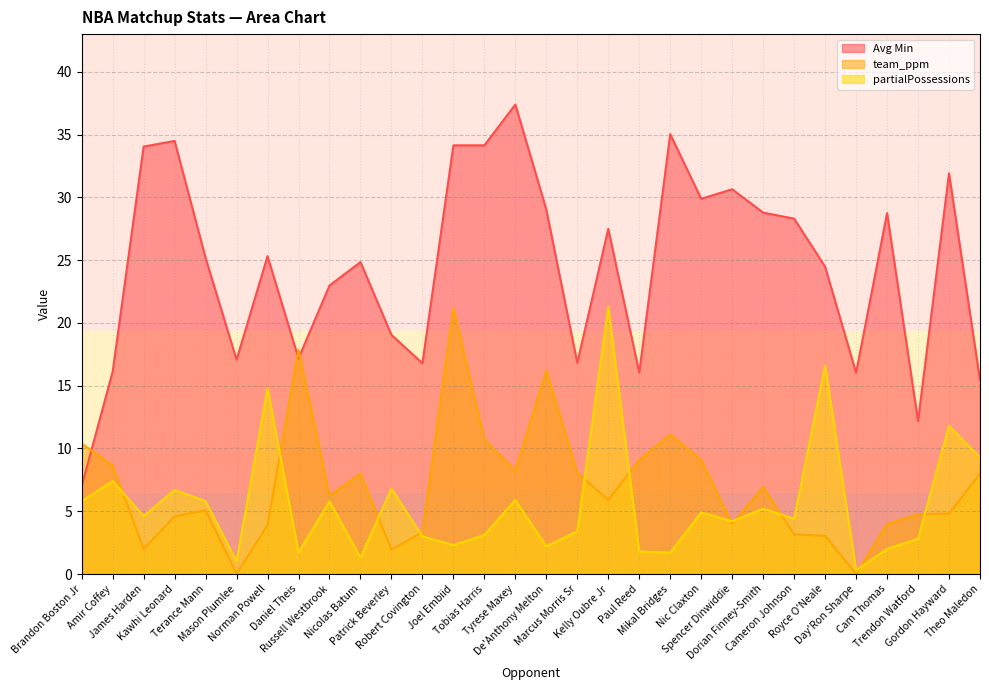

What is the greatest value displayed?

37.4